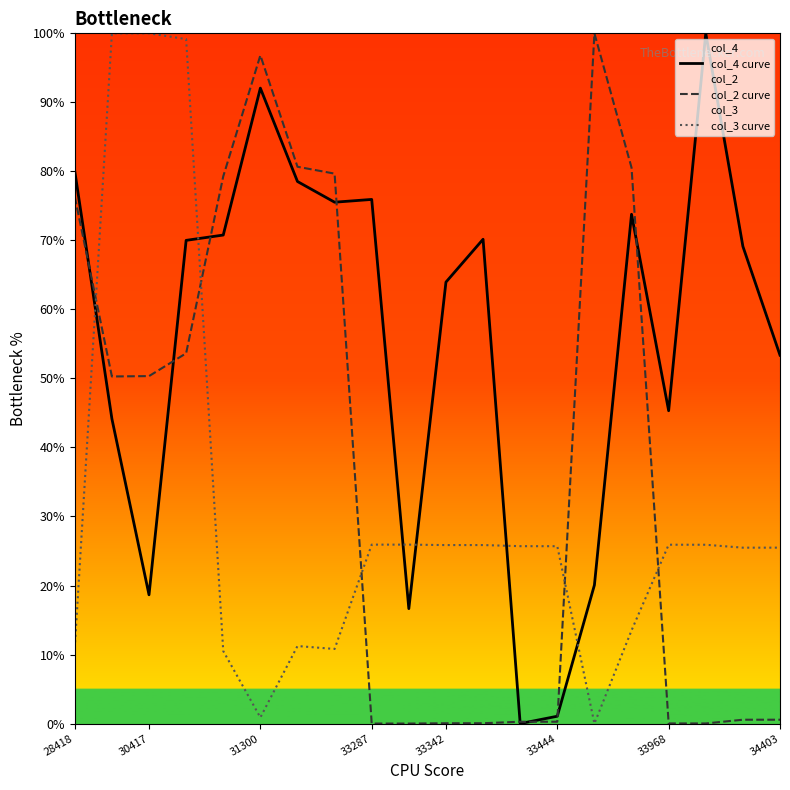

At how many categories does at least one series exceed 74?

12